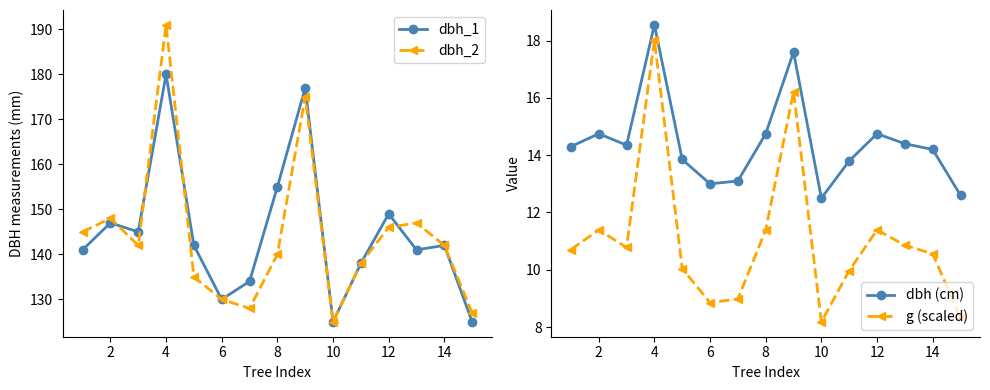

What is the difference between the dbh_2 values at 4 and 14?

49